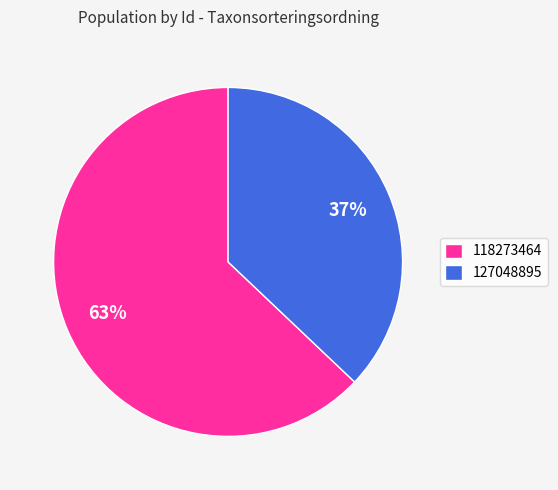

Rank the categories by value from lowest to highest.

127048895, 118273464